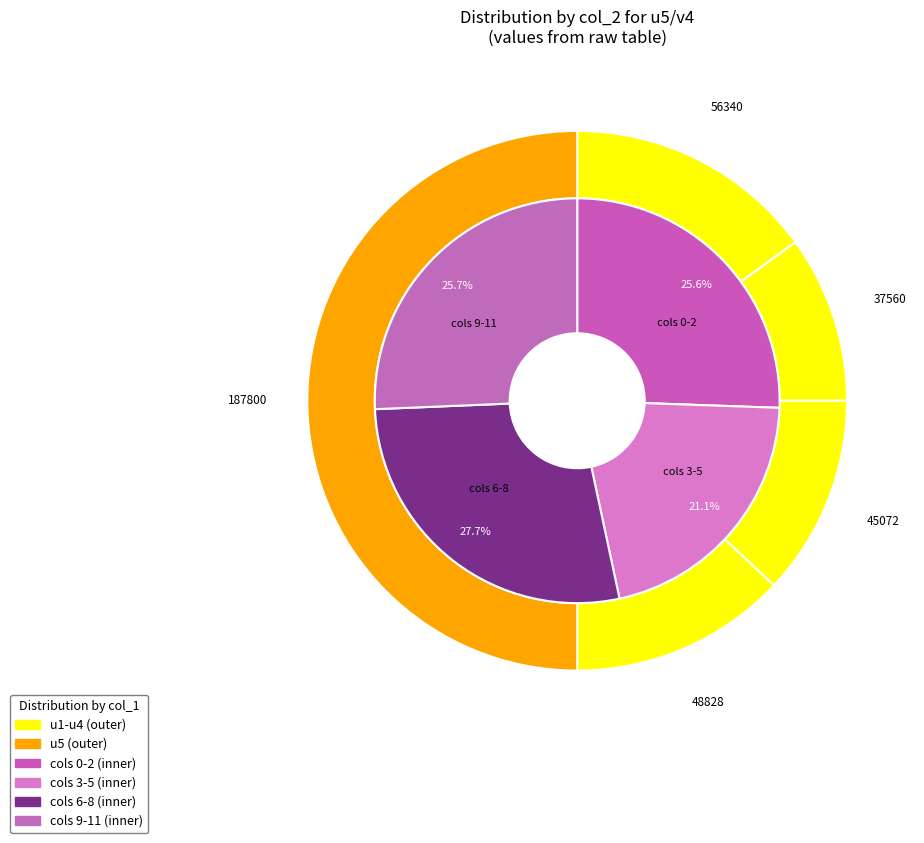

The u1 slice represents 1% of the pie. True or false?

False